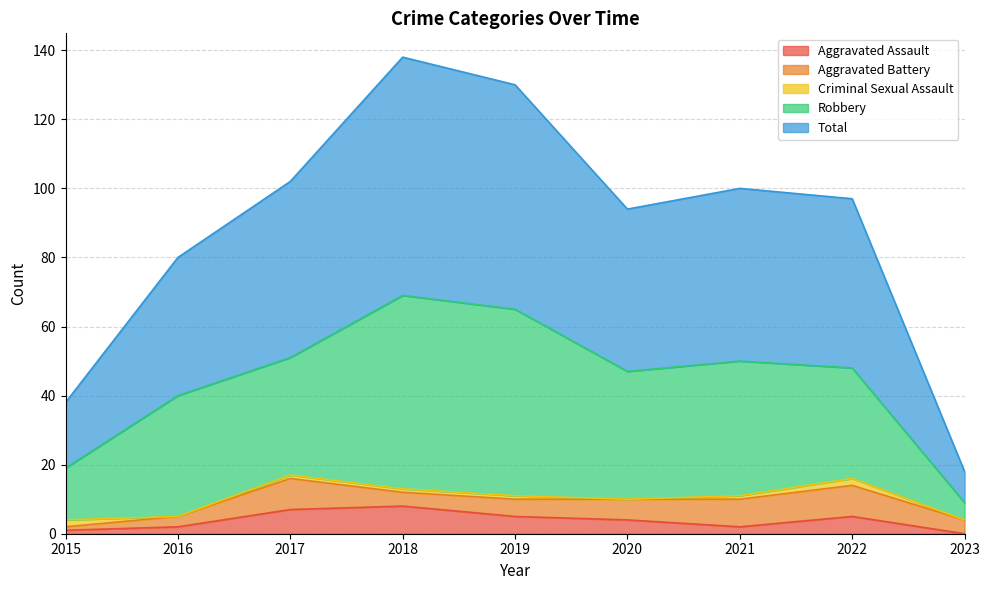

At how many categories does at least one series exceed 49?

4